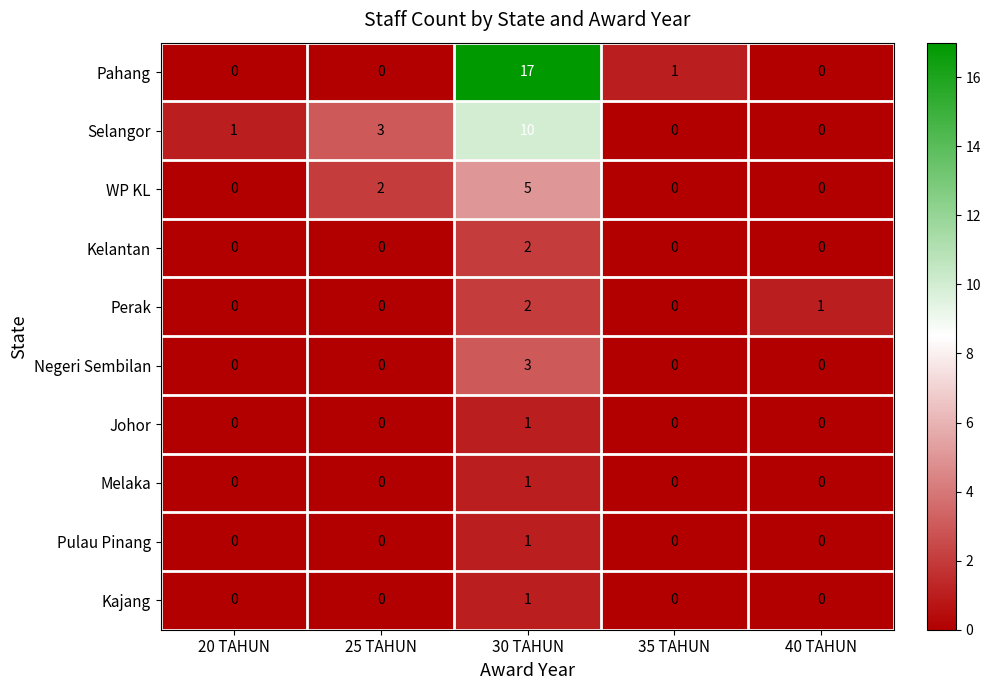

Which series has the largest total across all categories?

Pahang